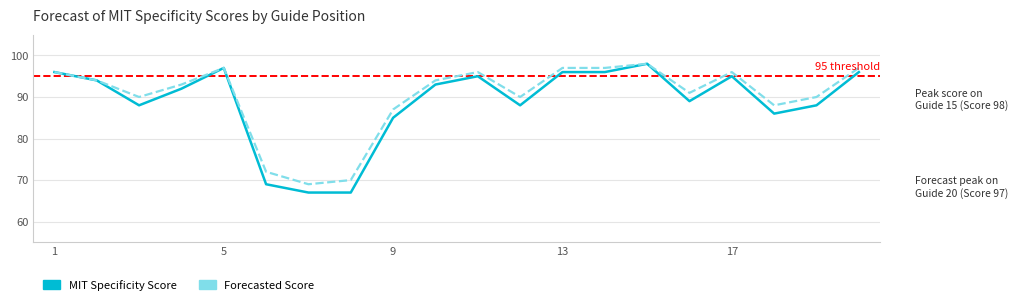

Which series has the widest spread of values?

MIT Specificity Score